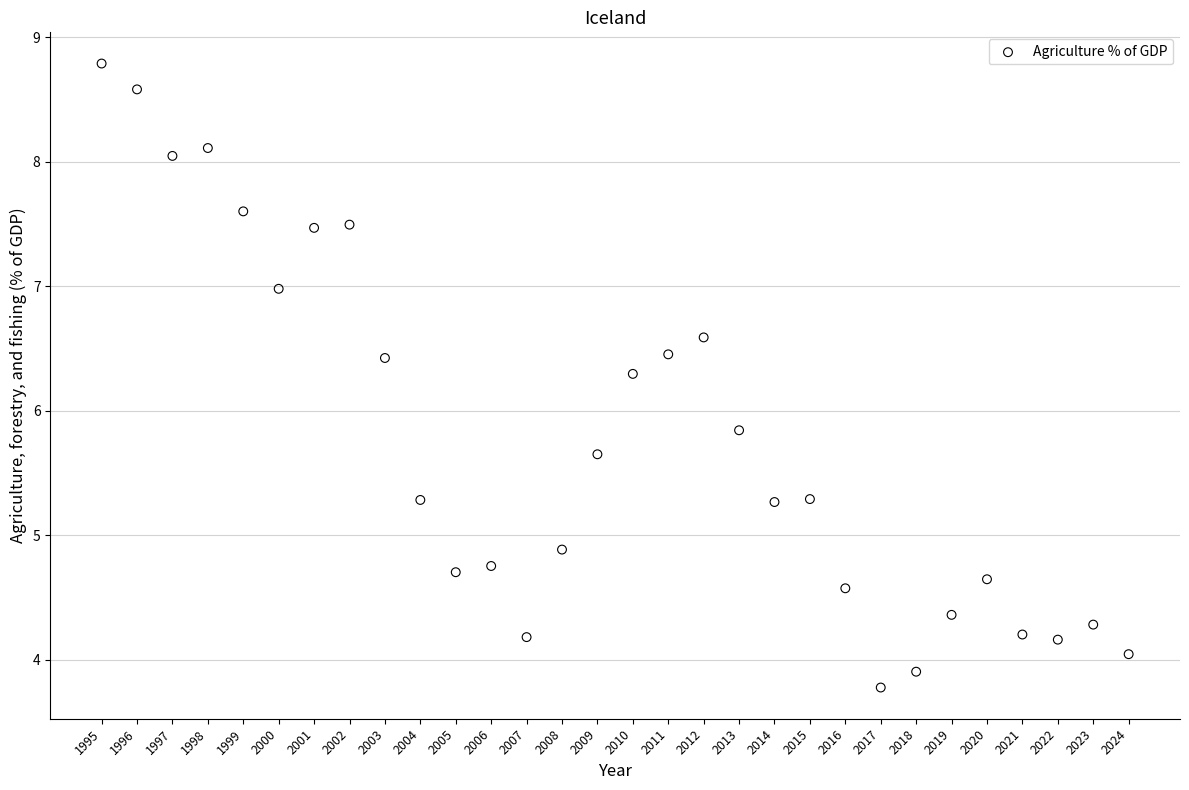

What is the range of Y values (max minus min)?

5.0